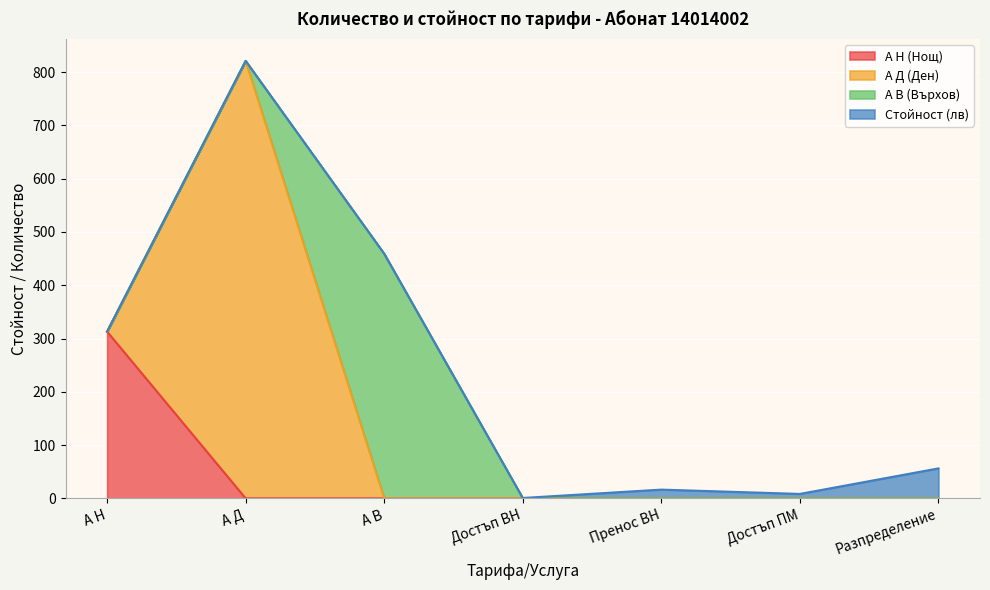

Between А Д and Разпределение, which is larger?

А Д